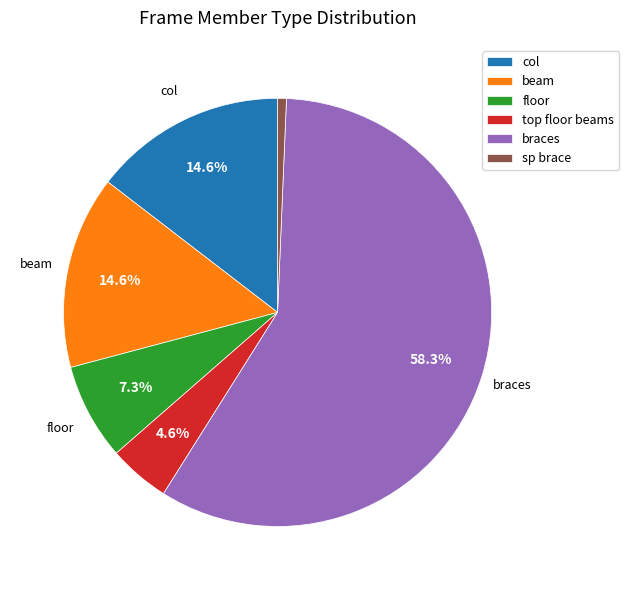

Combined, what portion of the pie is braces and beam?

72.8%